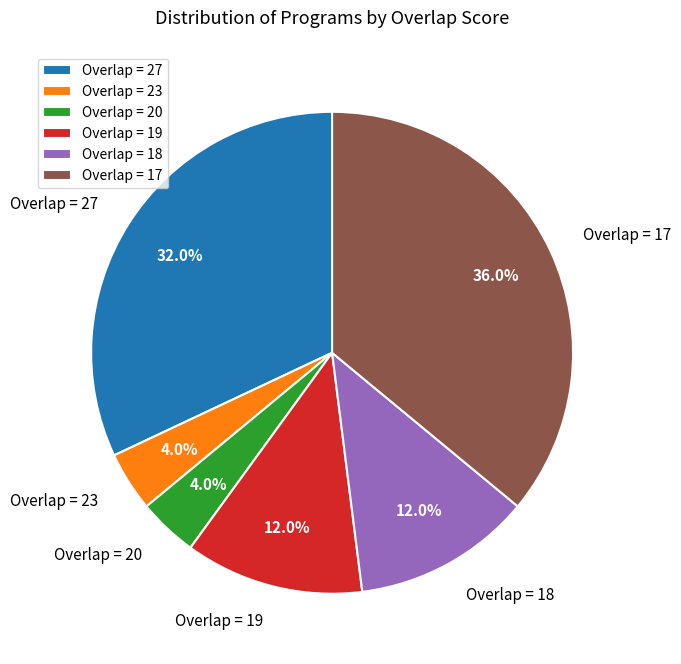

Do Overlap = 17 and Overlap = 18 together represent more than half of the pie?

No